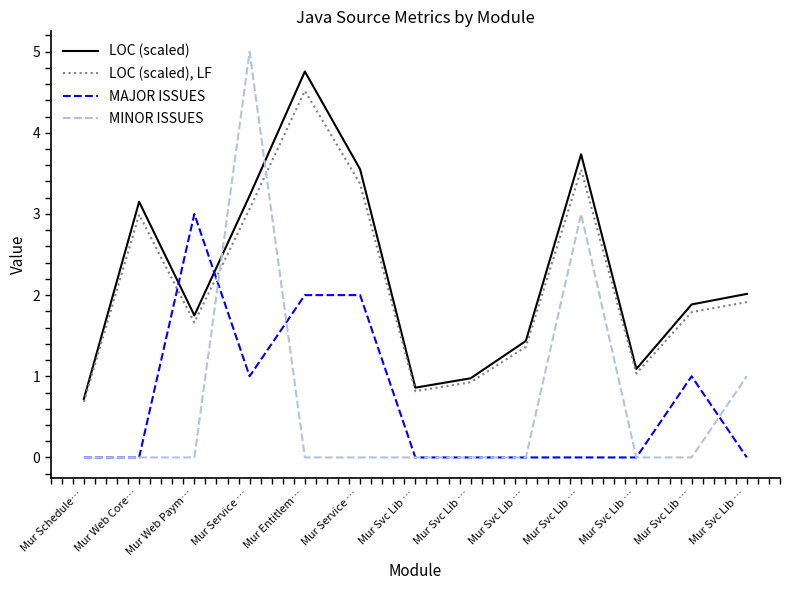

Is the value of MAJOR ISSUES at Mur Web Core… greater than the value of MINOR ISSUES at Mur Svc Lib …?

No